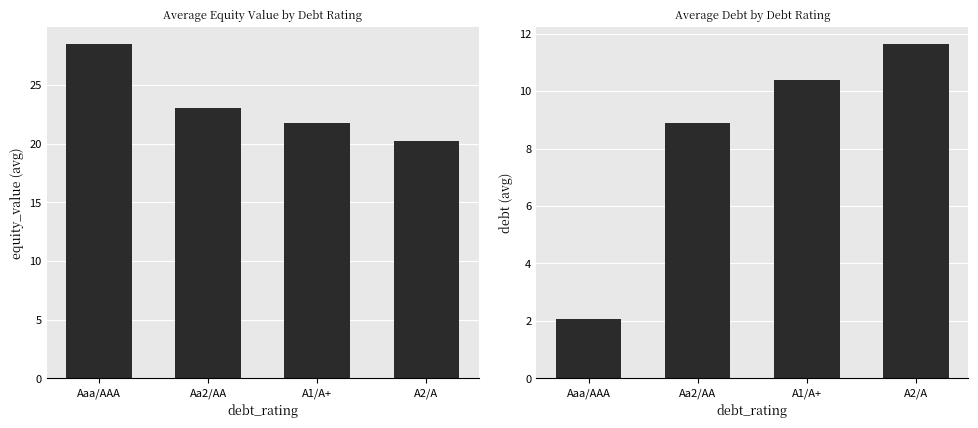

At which label does equity_value reach its minimum?

A2/A